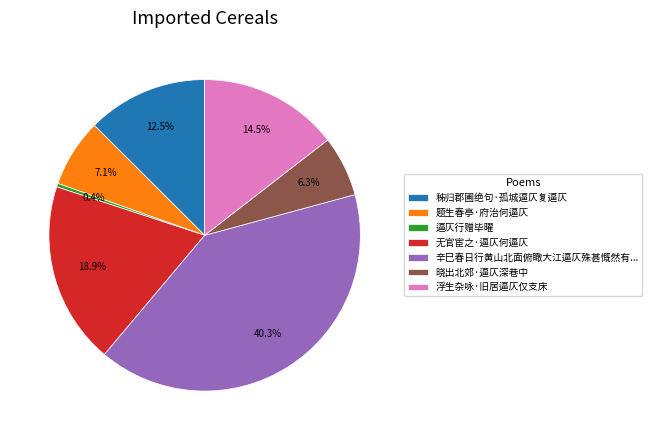

To the nearest percent, what is the average slice percentage?

14%